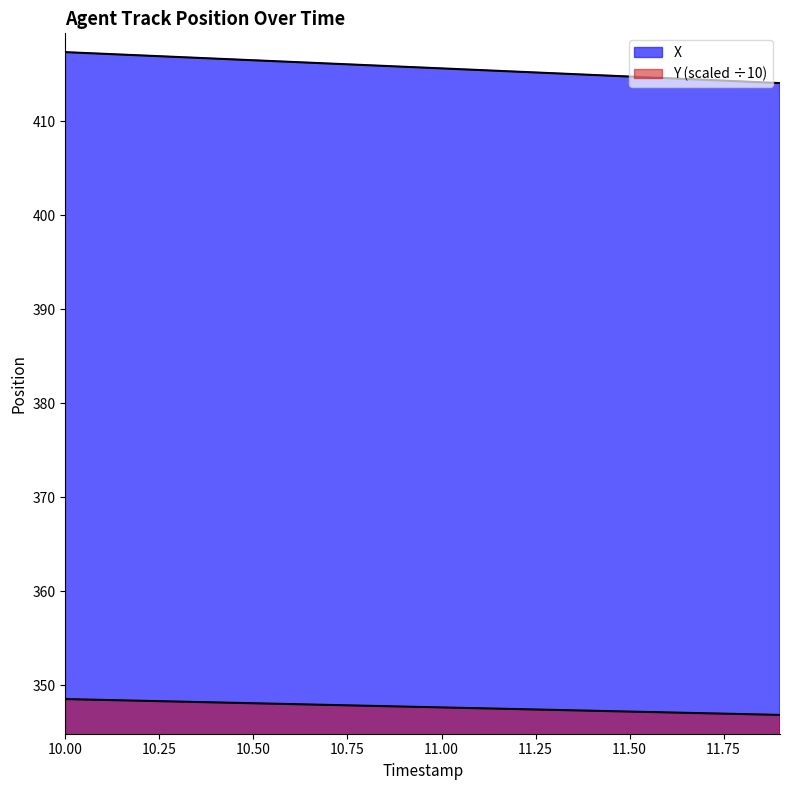

Which has a higher value, 11.4 or 10.3?

10.3